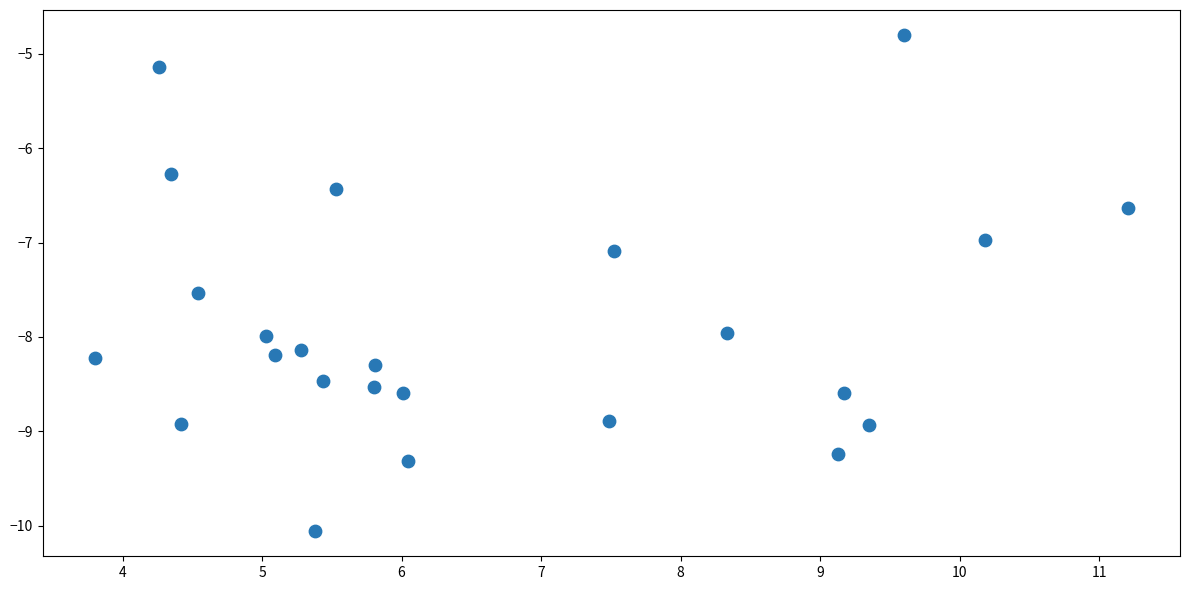

What is the range of Y values (max minus min)?

5.3